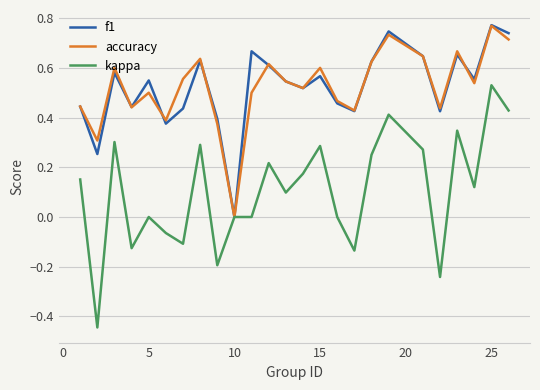

Which series has the widest spread of values?

kappa